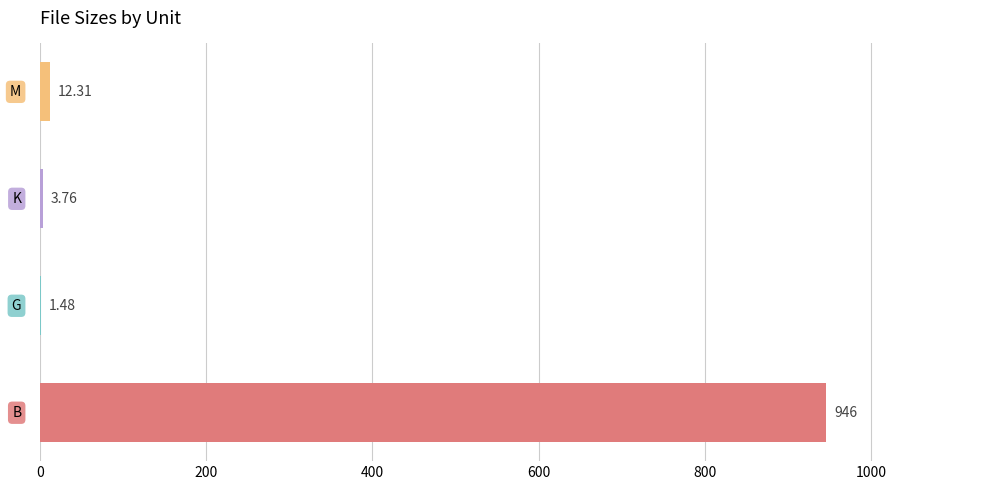

How many distinct data groups are displayed?

1